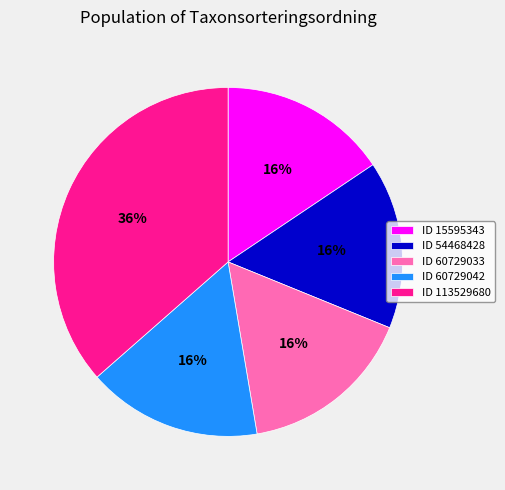

Combined, do ID 60729033 and ID 54468428 account for over 50%?

No